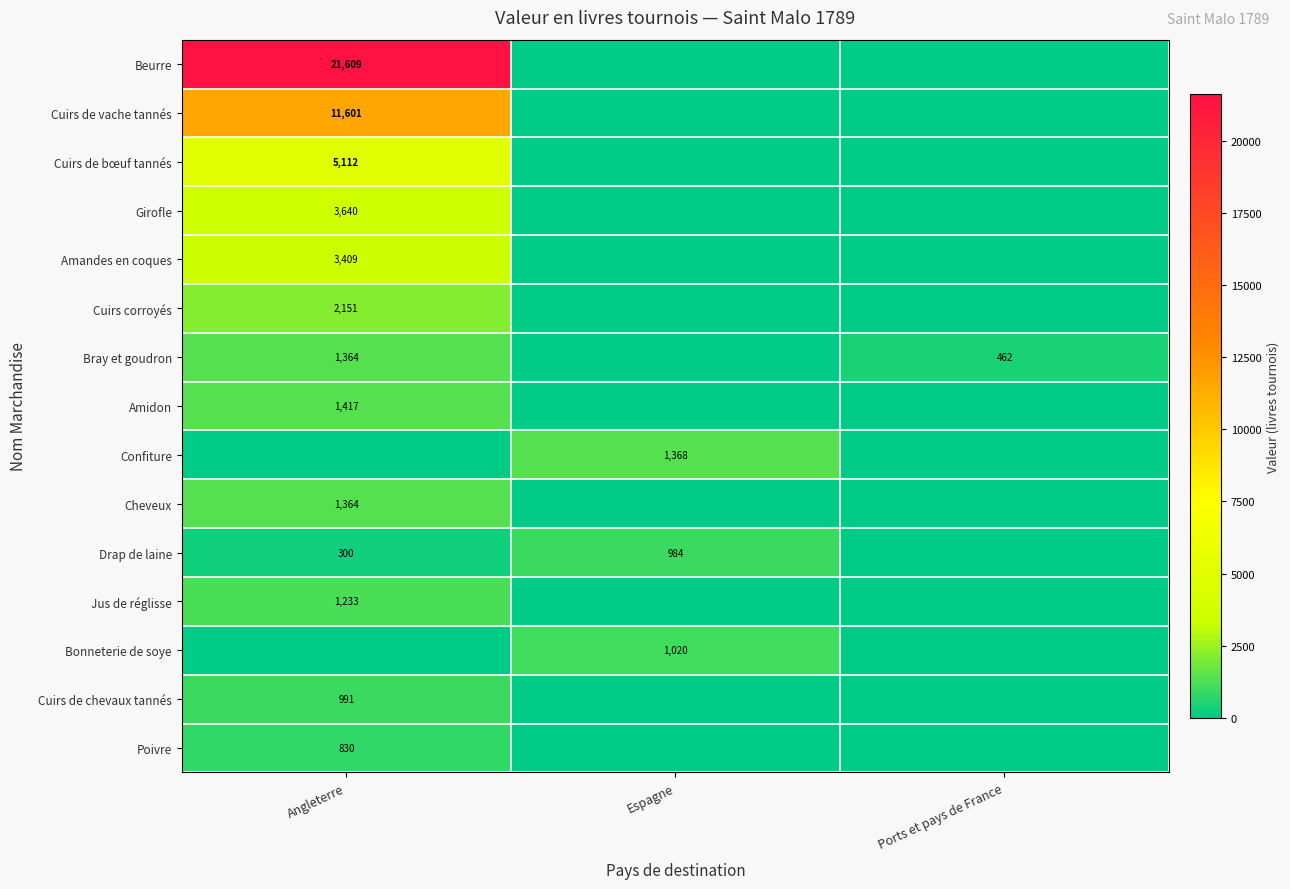

What is the difference between the highest and lowest values at Espagne?

1368